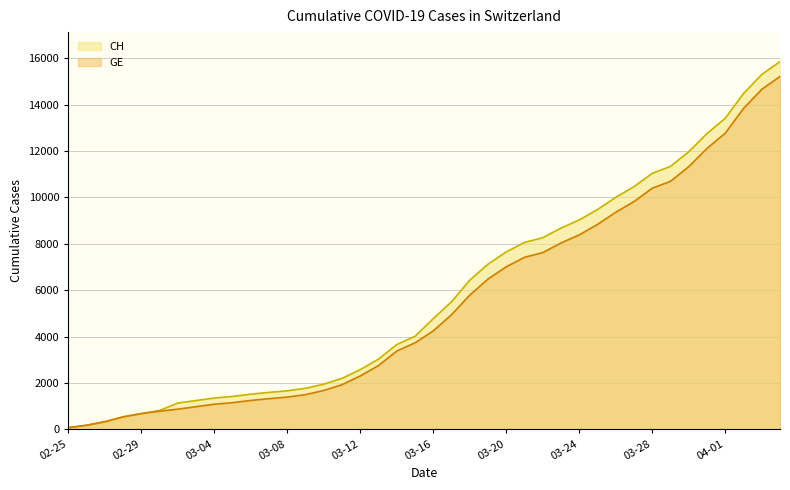

Is it true that GE equals 7623 at 2020-03-22?

True